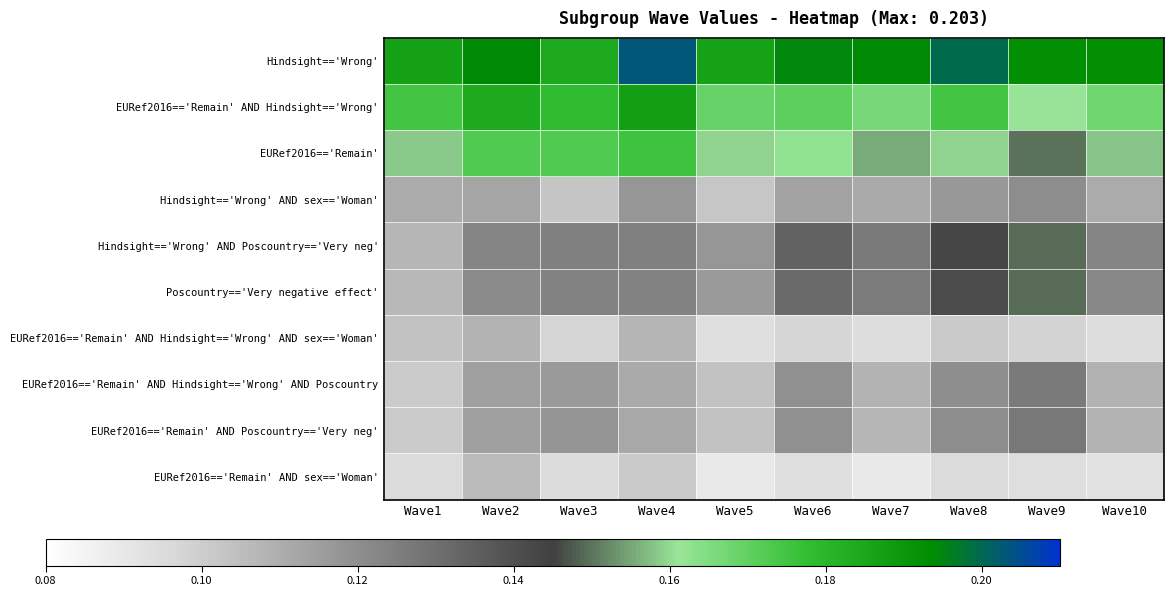

What is the total value across all series at Wave8?

1.4